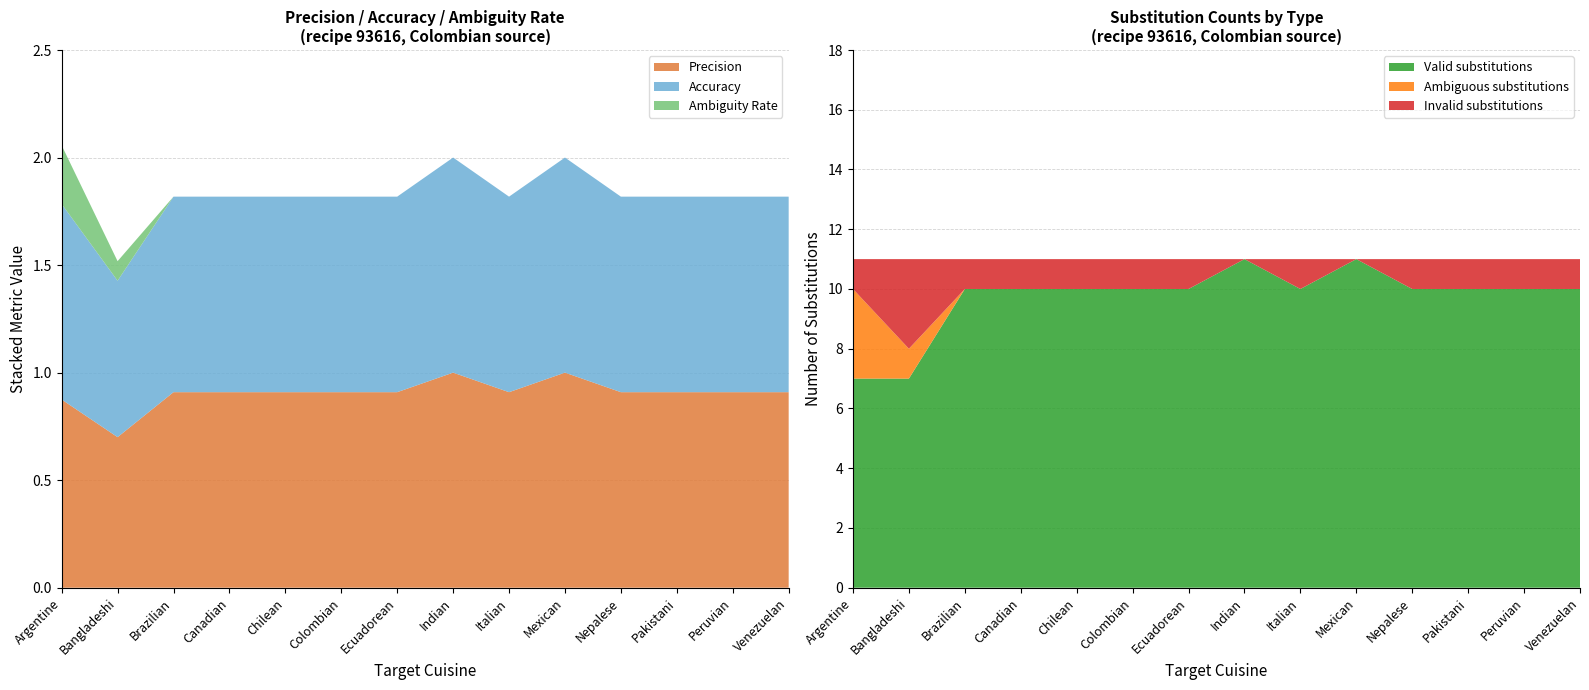

Reading right to left, list all the values displayed in this chart.

Precision: 0.9	0.9	0.9	0.9	1.0	0.9	1.0	0.9	0.9	0.9	0.9	0.9	0.7	0.9
Accuracy: 0.9	0.9	0.9	0.9	1.0	0.9	1.0	0.9	0.9	0.9	0.9	0.9	0.7	0.9
Ambiguity Rate: 0.0	0.0	0.0	0.0	0.0	0.0	0.0	0.0	0.0	0.0	0.0	0.0	0.1	0.3